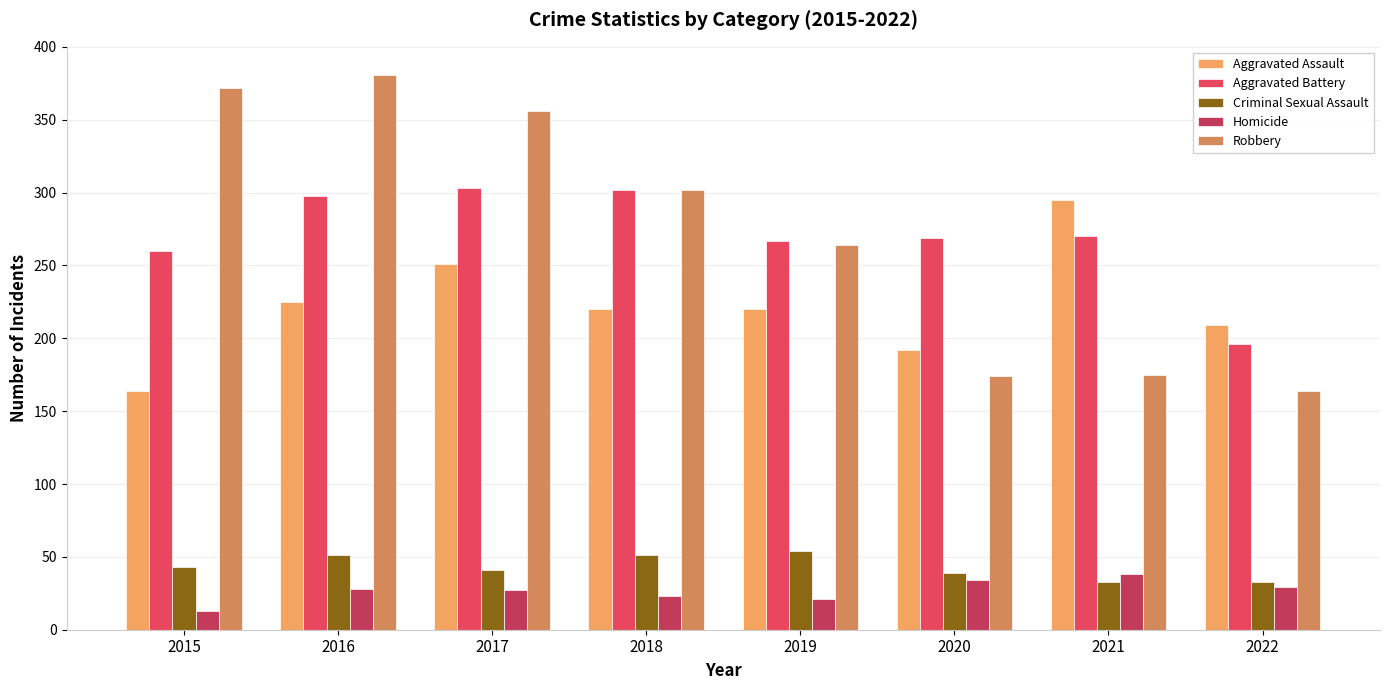

What is the difference between the maximum and minimum values in the Aggravated Assault series?

131